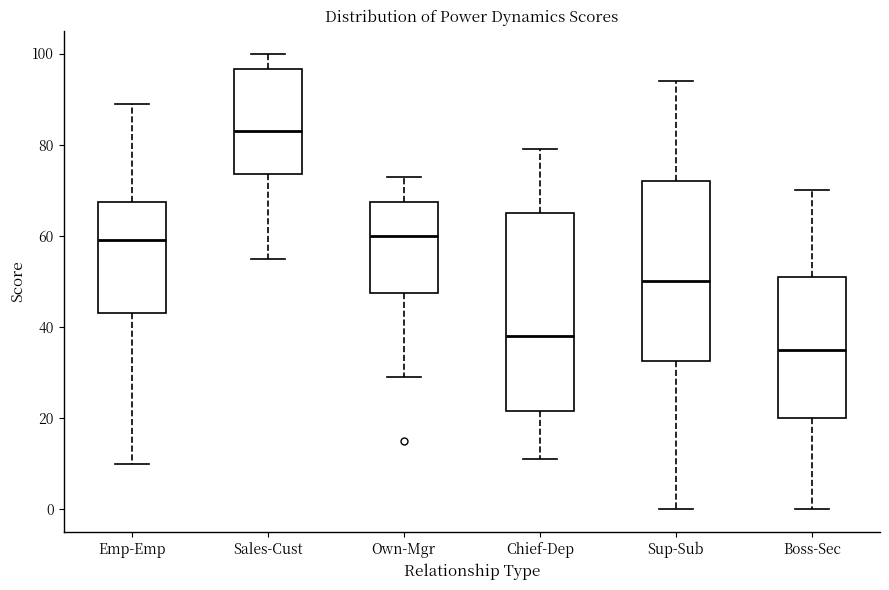

Reading left to right, read every box against the y-axis: the position of its median line, the range the box covers, and the ends of its whiskers. The values are not printed on the chart, so give them approximately, as read against the axis.

Emp-Emp: median 60, box 44 to 68, whiskers 10 to 90
Sales-Cust: median 84, box 74 to 96, whiskers 56 to 100
Own-Mgr: median 60, box 48 to 68, whiskers 30 to 74
Chief-Dep: median 38, box 22 to 66, whiskers 12 to 80
Sup-Sub: median 50, box 32 to 72, whiskers 0 to 94
Boss-Sec: median 36, box 20 to 52, whiskers 0 to 70